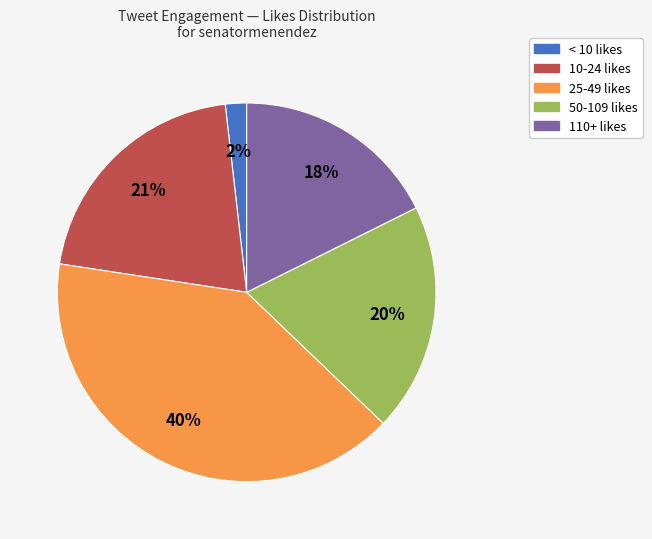

Which slice is the largest?

25-49 likes